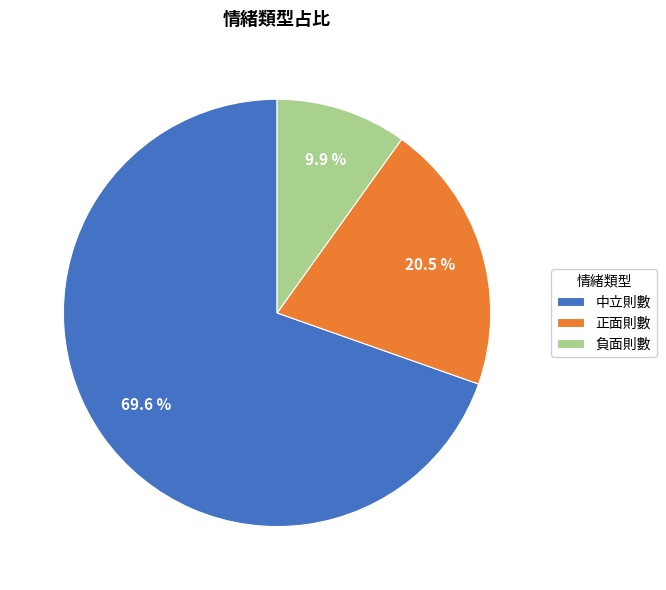

Which has a higher value, 正面則數 or 負面則數?

正面則數